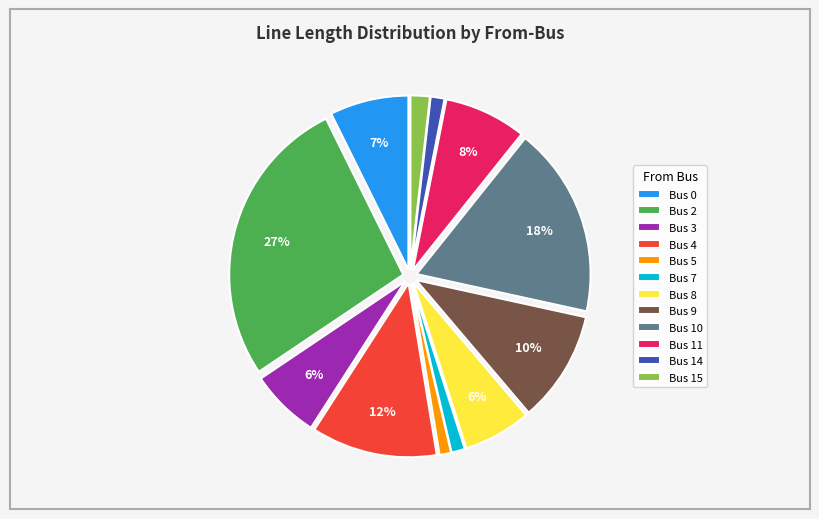

Is Bus 4 the majority of the pie?

No